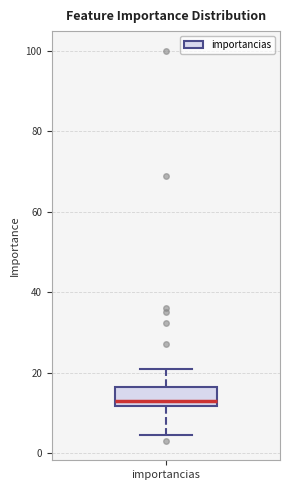

Transcribe this box plot: give where the median line is, the range the box spans, and where the two whiskers end, as read against the y-axis. The values are not printed on the chart, so give them approximately, as read against the axis.

median 14, box 12 to 16, whiskers 4 to 22